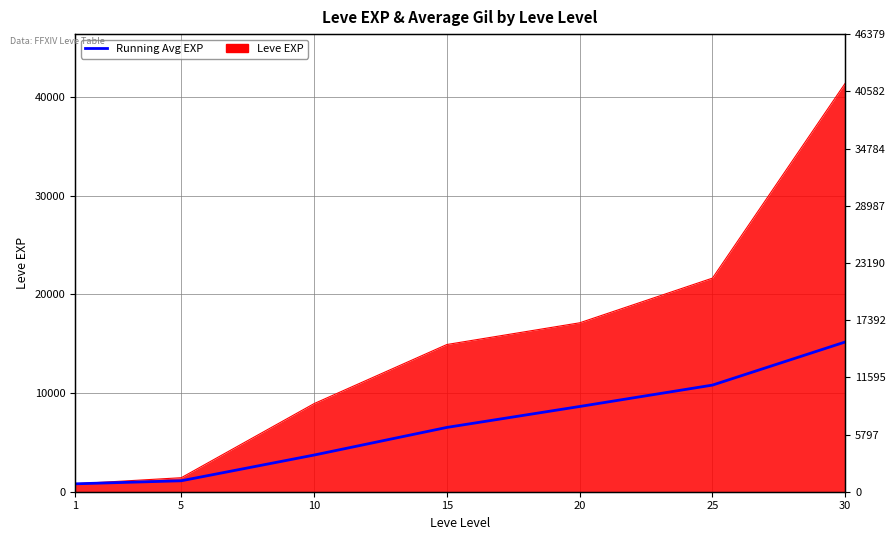

Reading left to right, transcribe all the data shown in this chart.

800.0	1110.0	3716.7	6517.5	8638.0	10806.7	15178.6